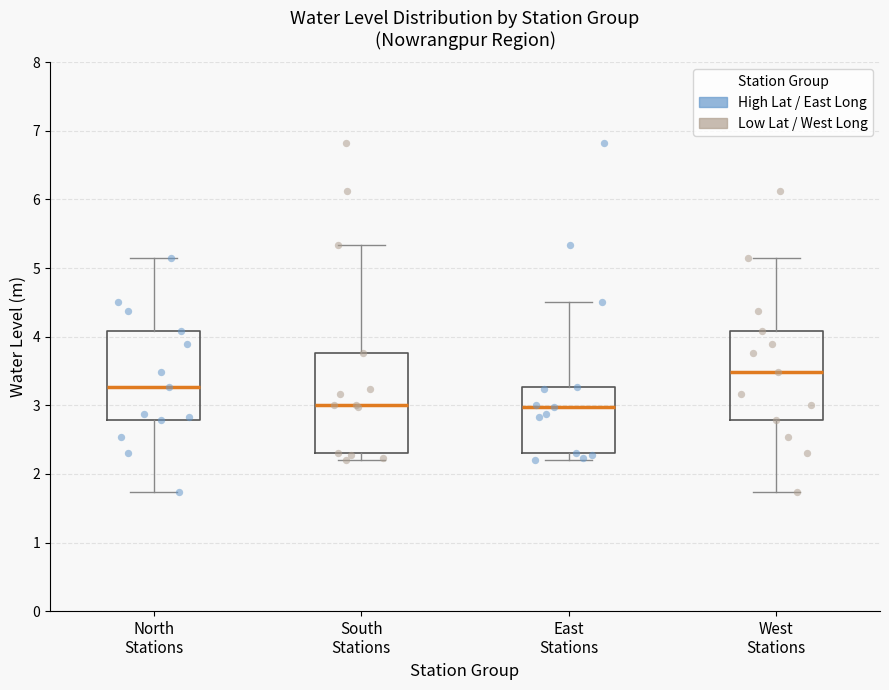

Reading left to right, transcribe this box plot: for each box, give where its median line is, the range the box spans, and where its two whiskers end, as read against the y-axis. The values are not printed on the chart, so give them approximately, as read against the axis.

North Stations: median 3.3, box 2.8 to 4.1, whiskers 1.7 to 5.1
South Stations: median 3.0, box 2.3 to 3.8, whiskers 2.2 to 5.3
East Stations: median 3.0, box 2.3 to 3.3, whiskers 2.2 to 4.5
West Stations: median 3.5, box 2.8 to 4.1, whiskers 1.7 to 5.1